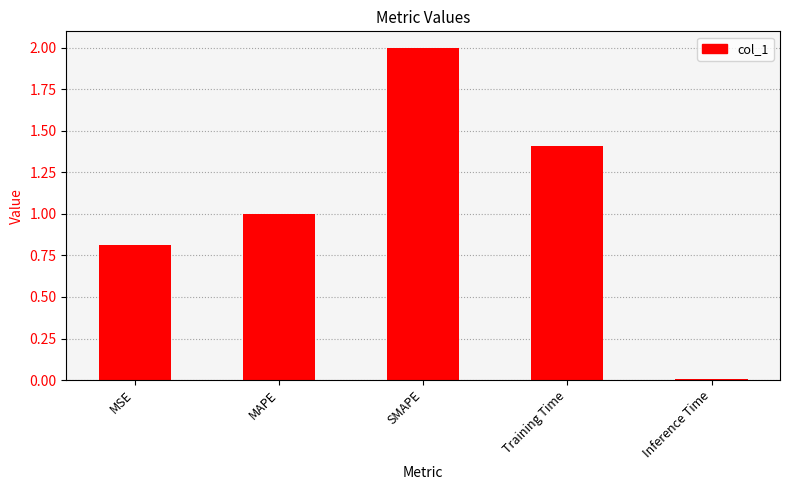

Where is the data nearest to the value 1?

MAPE